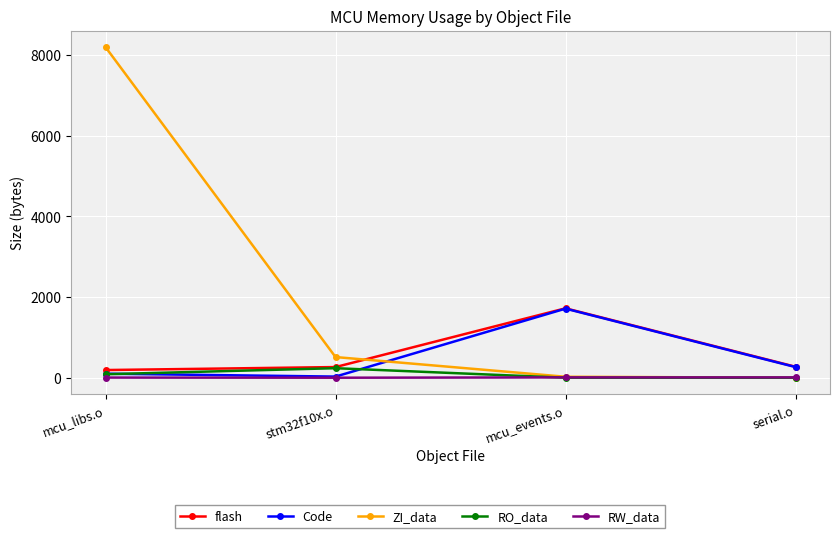

At which category is the sum across all series the highest?

mcu_libs.o